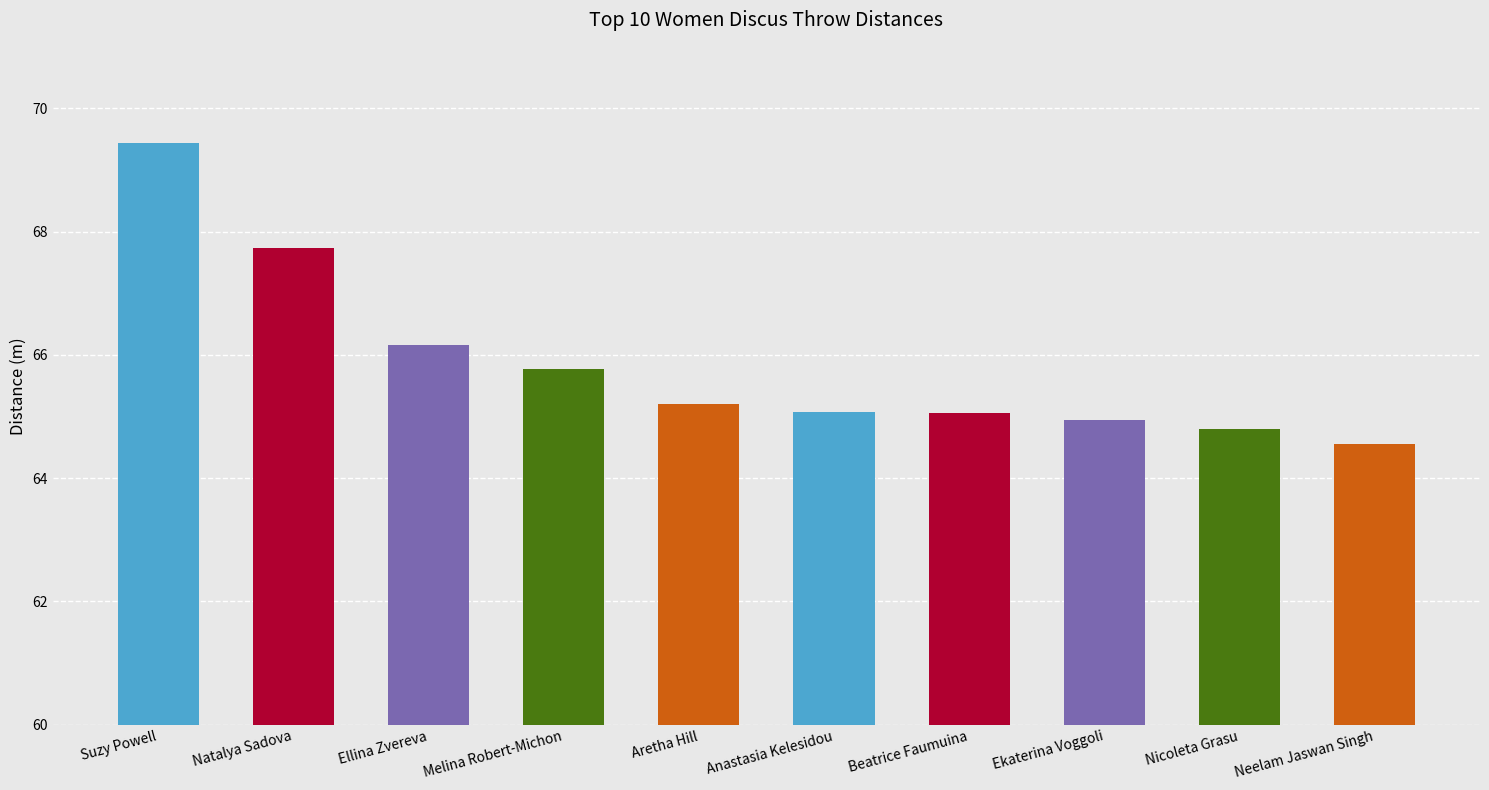

How many values are below 65?

3